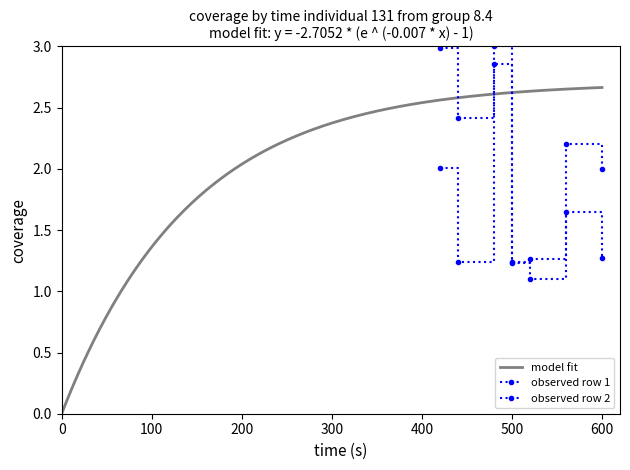

What is the sum of all observed2 values?

12.8